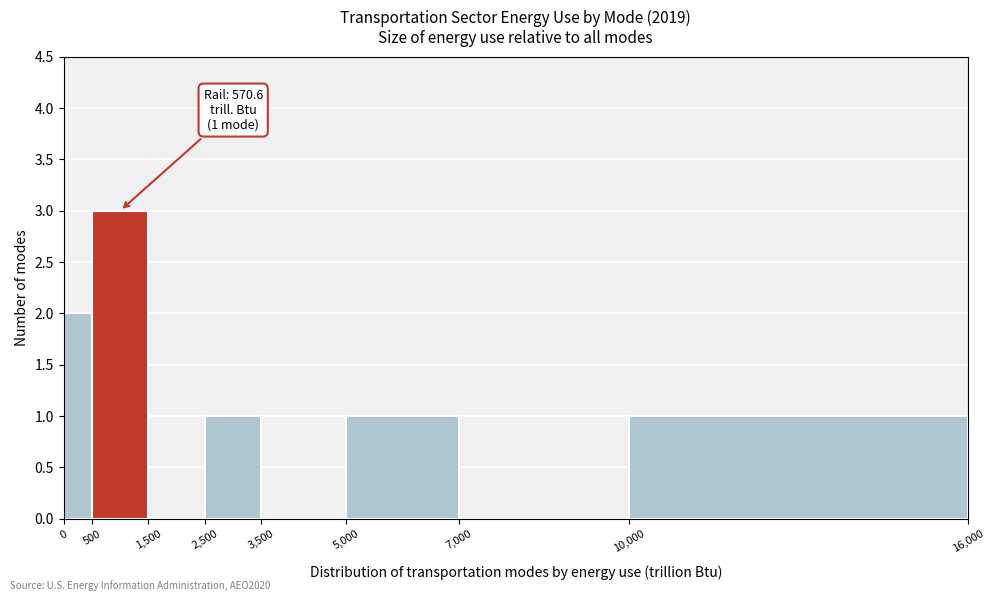

Over which range of the x-axis is the bar tallest?

500 to 1,500